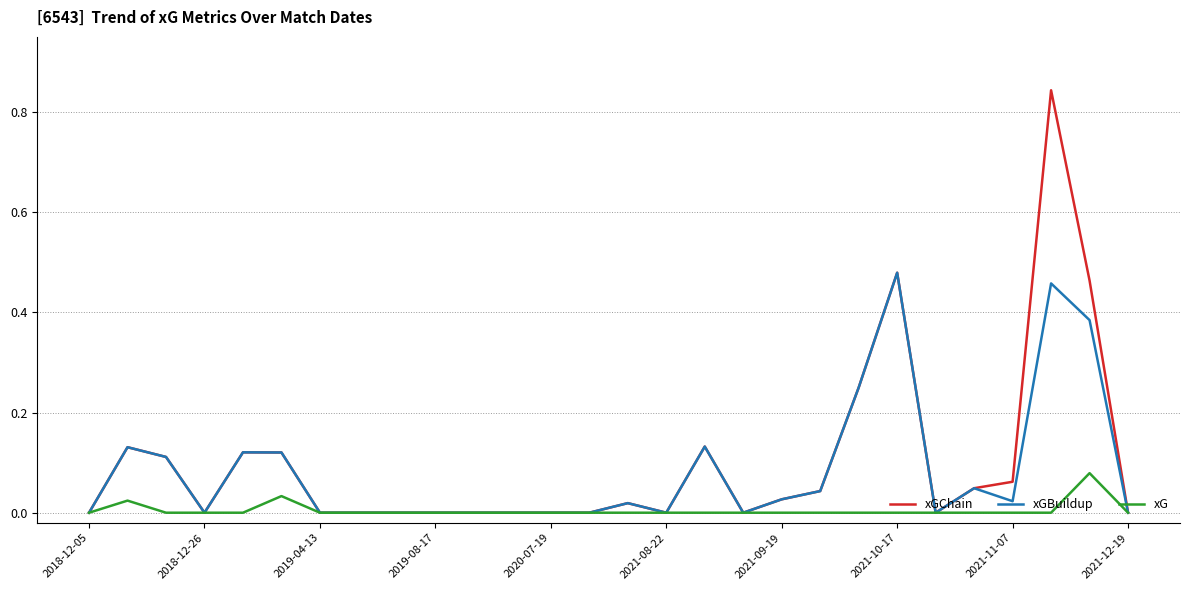

Rank the series by their maximum value, from highest to lowest.

xGChain, xGBuildup, xG